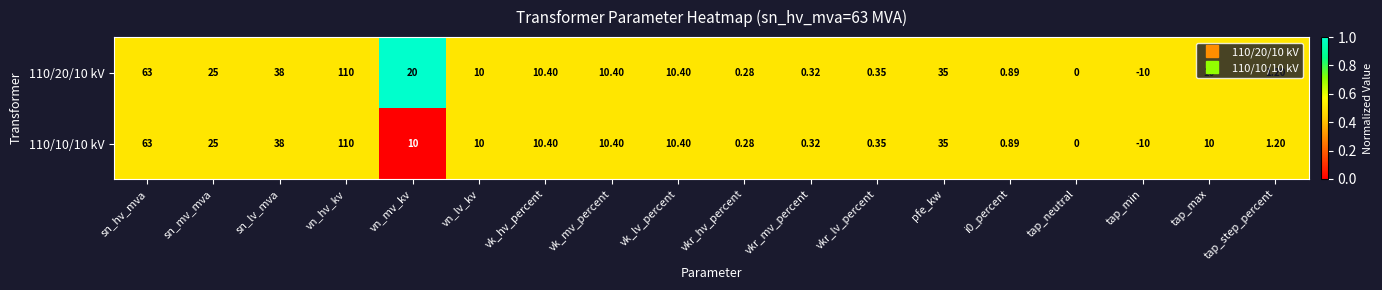

Which category has the highest value in the 110/10/10 kV series?

vn_hv_kv